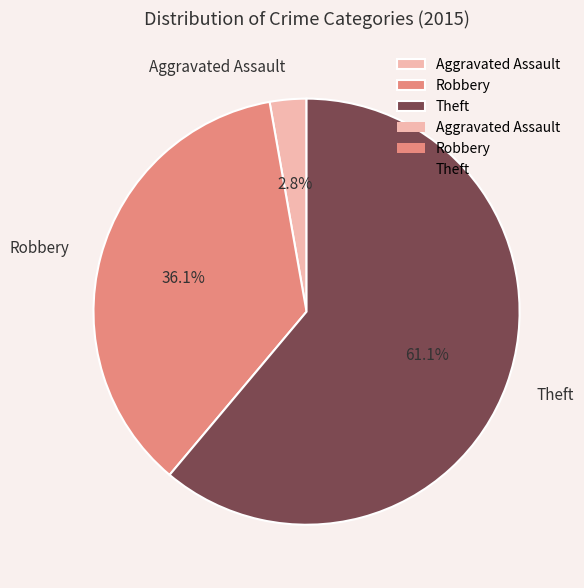

To the nearest percent, what is the difference between the Theft and Robbery slice percentages?

25%